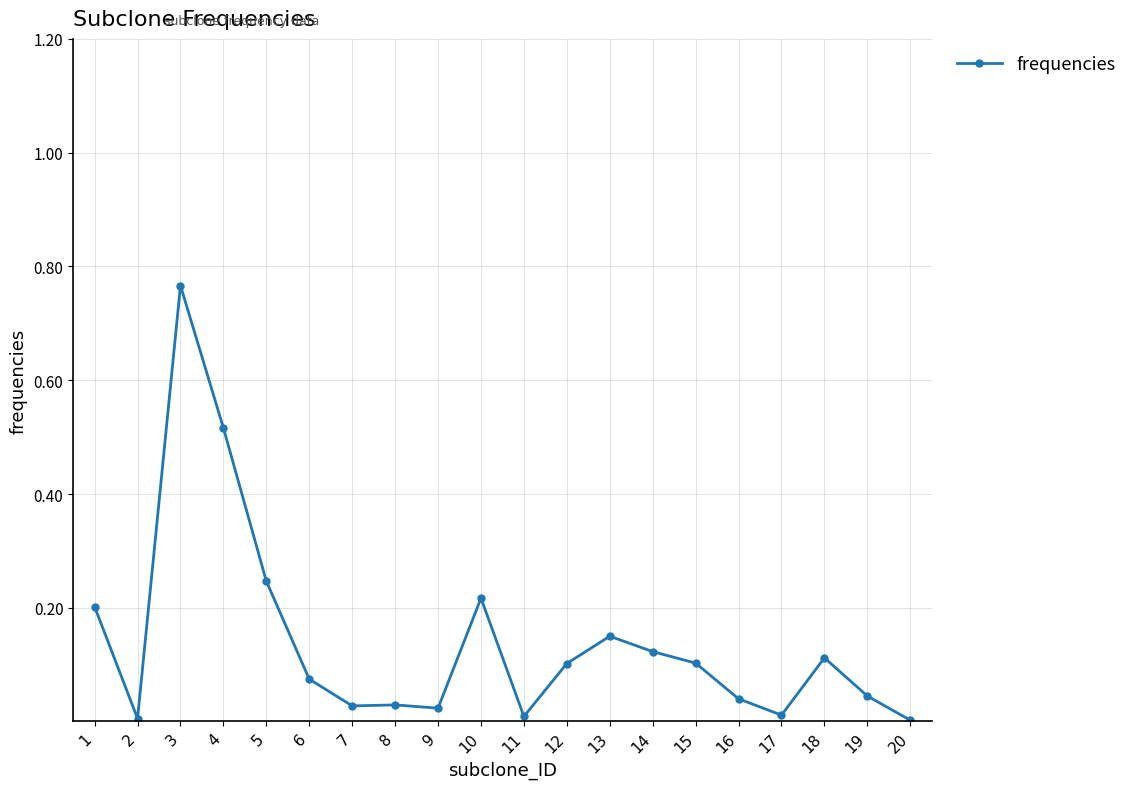

Between 15 and 13, which is larger?

13